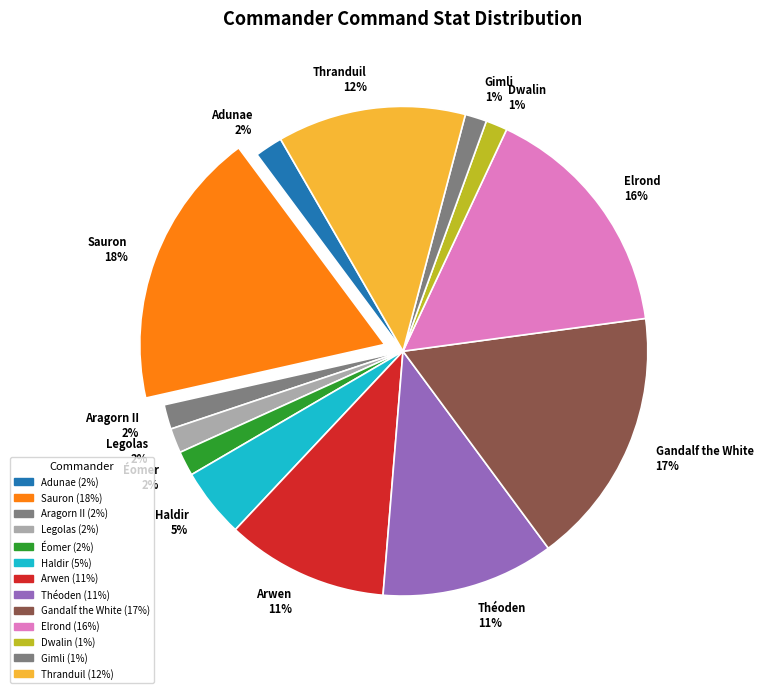

Do Gimli 1% and Aragorn II 2% together represent more than half of the pie?

No